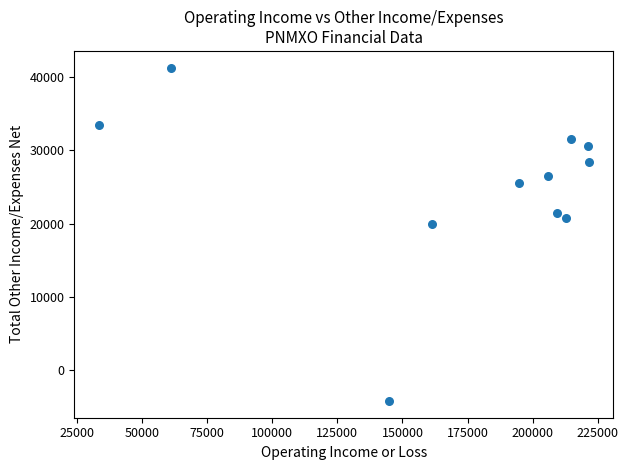

What is the average Y value?

25036